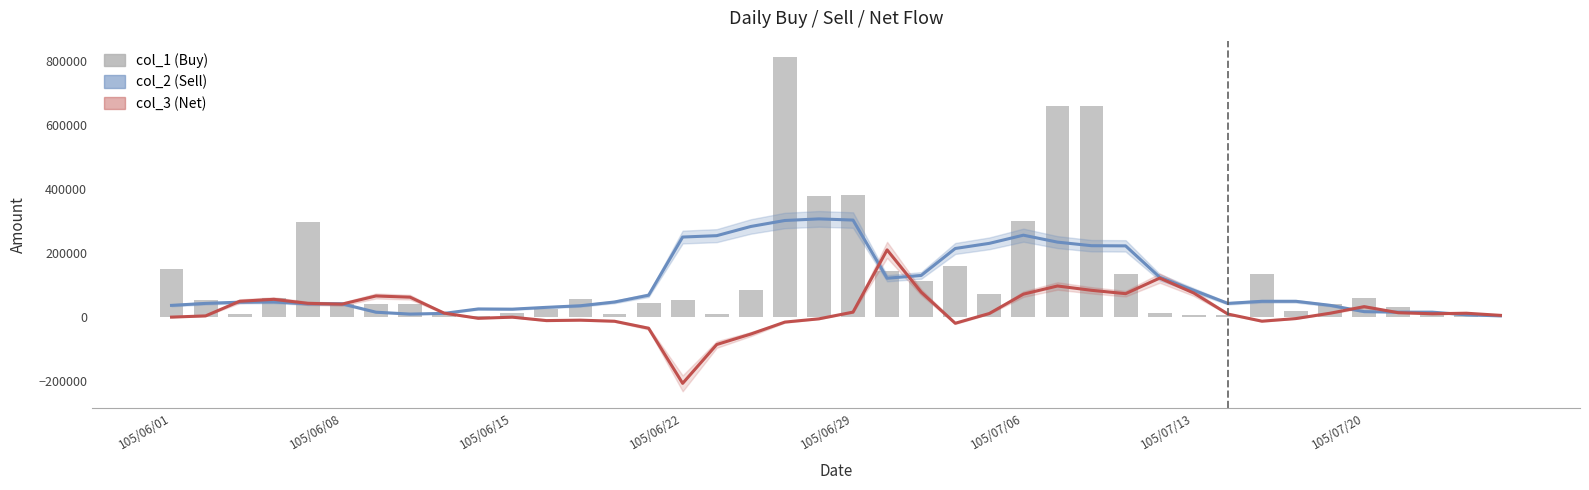

What is the sum of all col_3 (Net) values?

773166.7